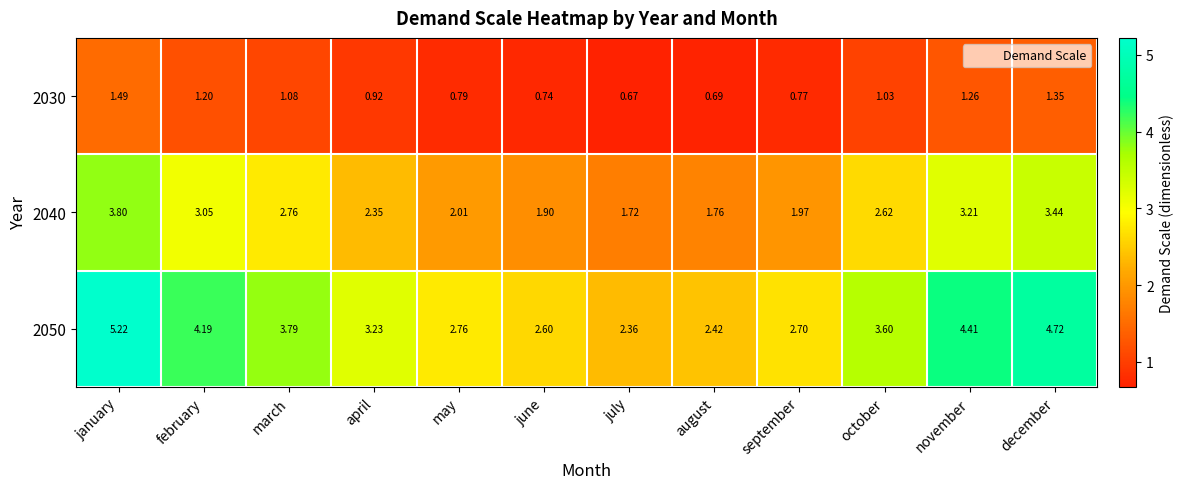

Rank the categories by 2050 value from highest to lowest.

january, december, november, february, march, october, april, may, september, june, august, july